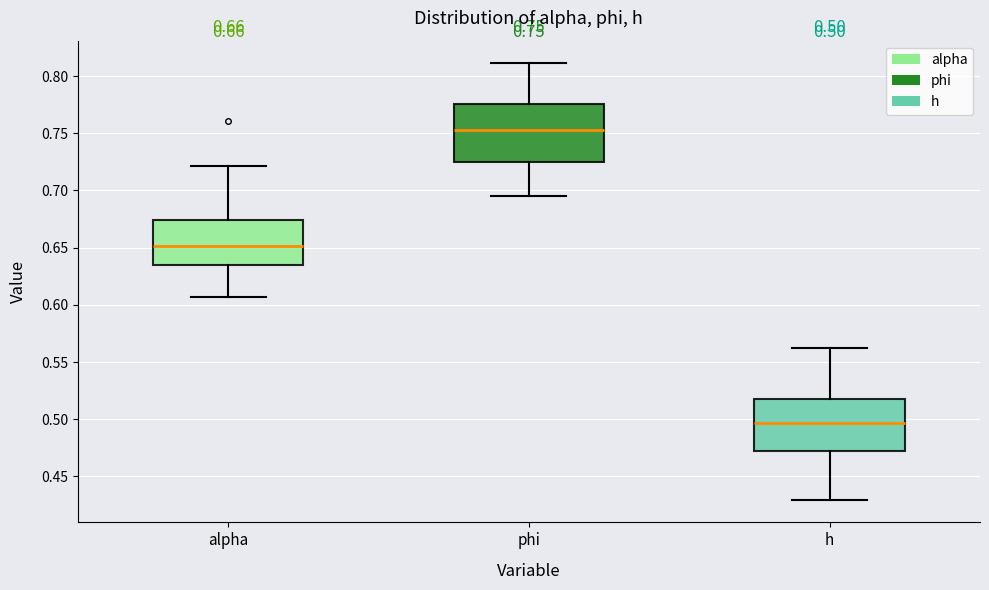

Which box has the lowest median line?

h